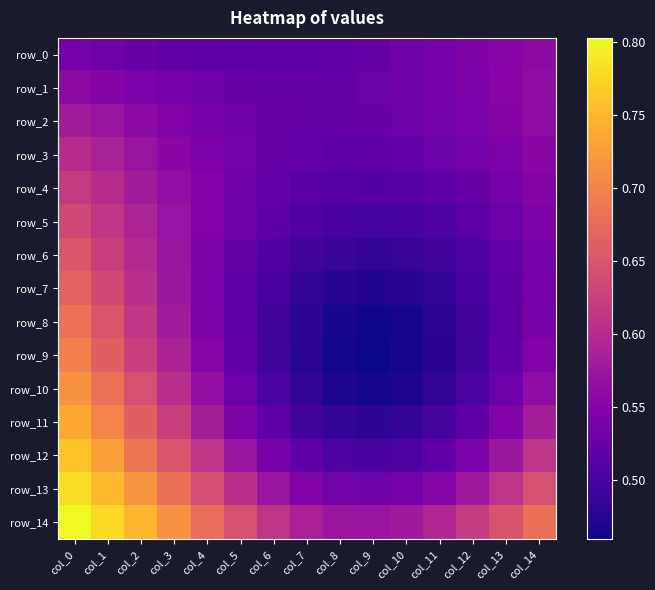

The value of row_12 at col_12 is 0.5. True or false?

True